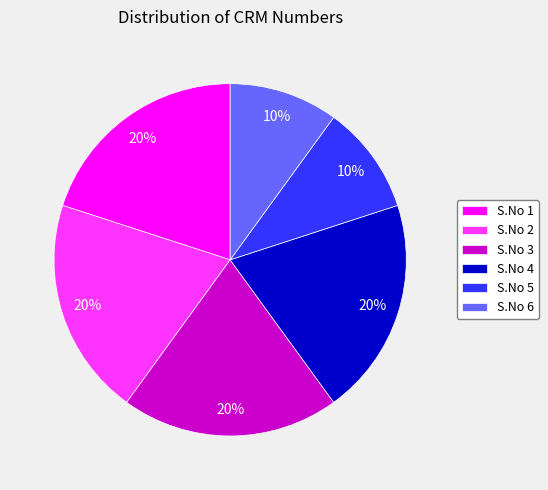

Is it true that S.No 6 is 10% of the pie?

True